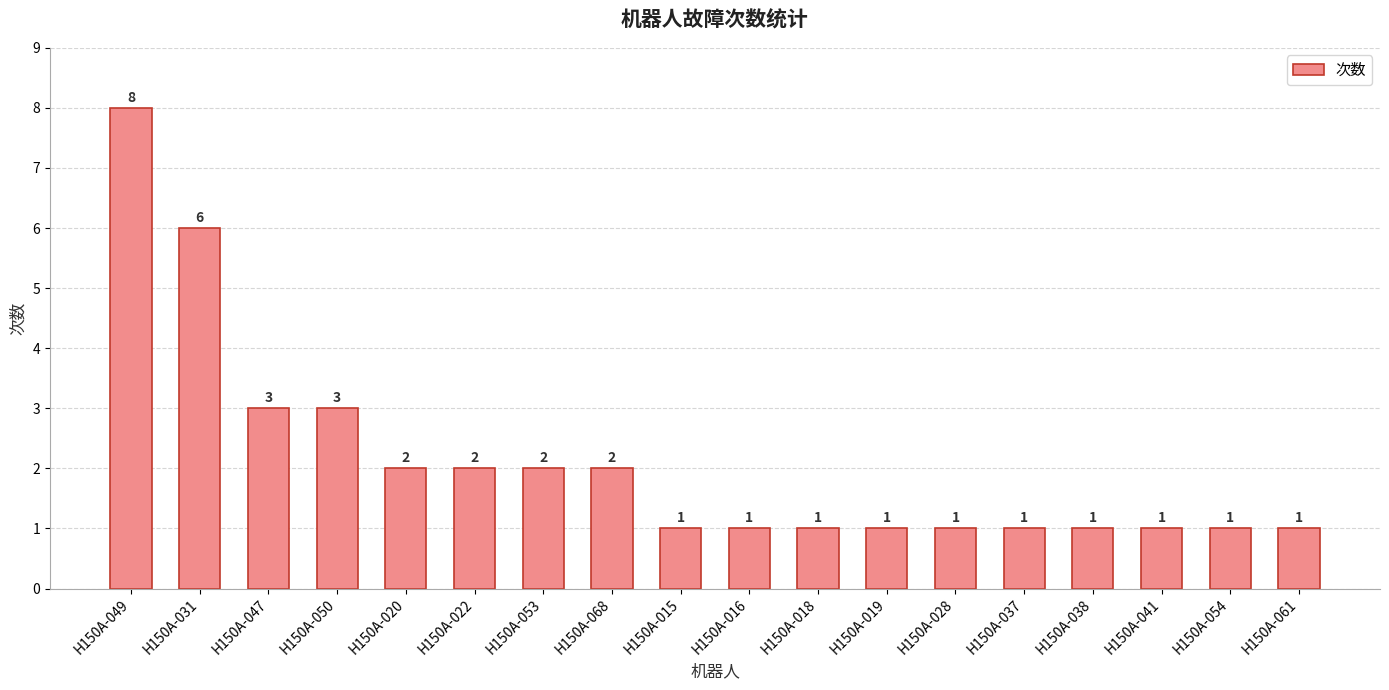

Reading right to left, what are all the values shown in this chart?

H150A-061=1	H150A-054=1	H150A-041=1	H150A-038=1	H150A-037=1	H150A-028=1	H150A-019=1	H150A-018=1	H150A-016=1	H150A-015=1	H150A-068=2	H150A-053=2	H150A-022=2	H150A-020=2	H150A-050=3	H150A-047=3	H150A-031=6	H150A-049=8